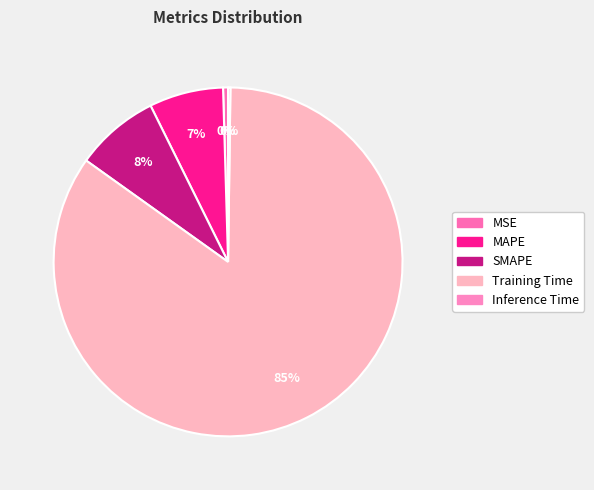

How much of the chart is everything except MAPE?

93.1%